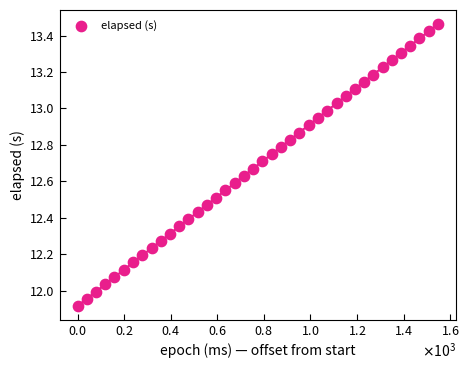

What is the range of X values (max minus min)?

1547.0